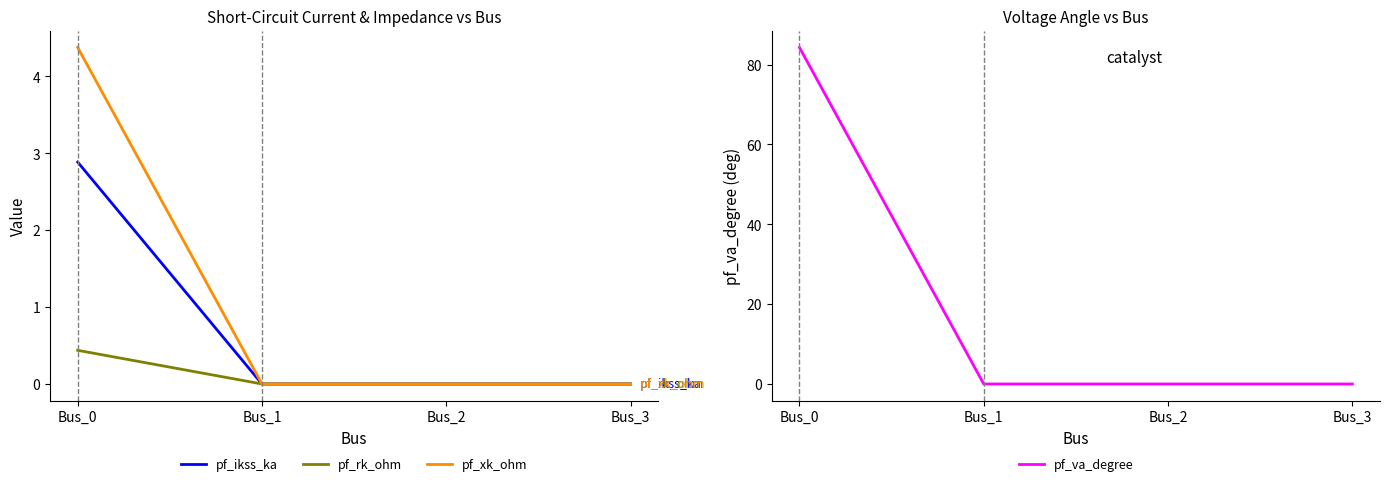

At which category is the sum across all series the highest?

Bus_0